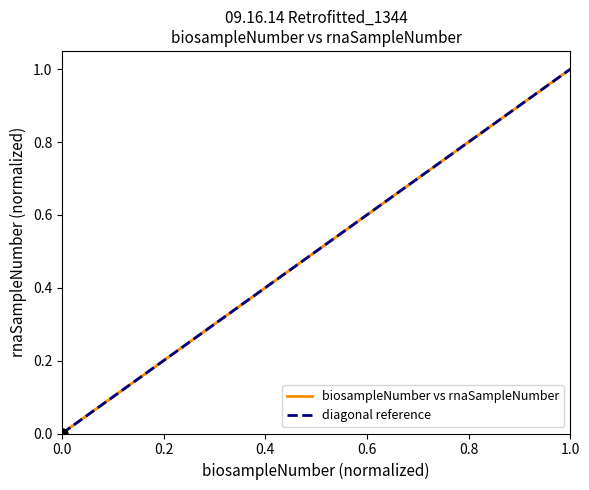

What is the greatest value displayed?

1.0